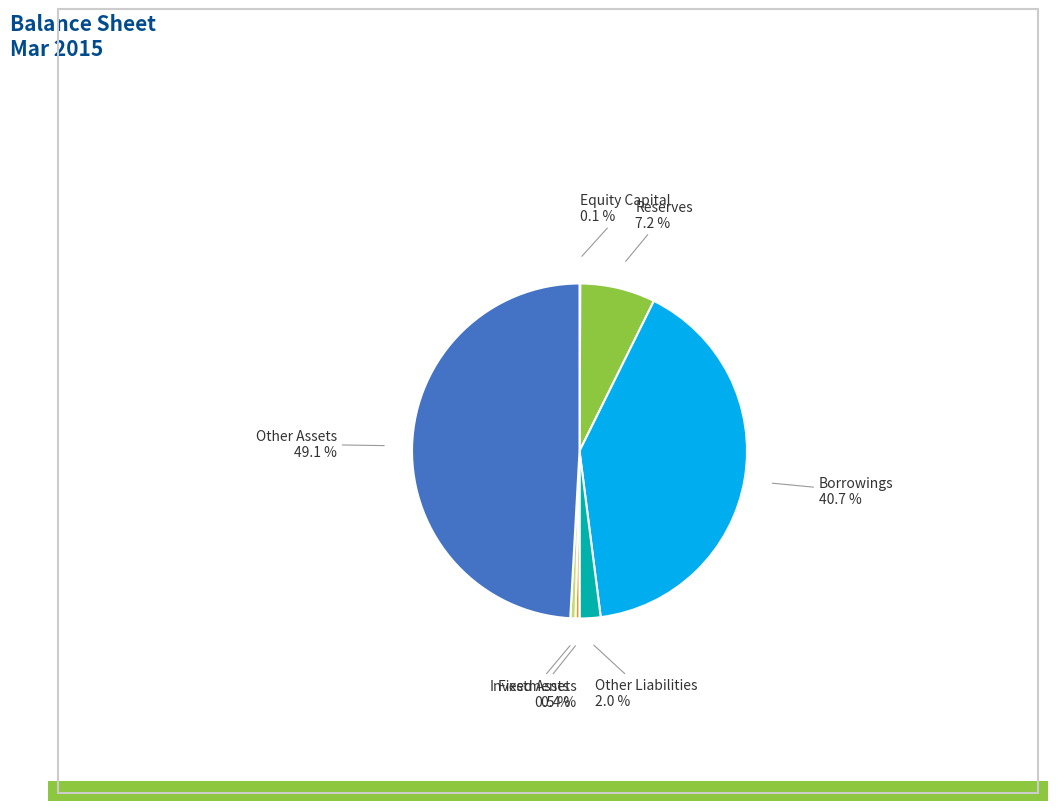

Is there any slice that represents more than half of the pie?

No